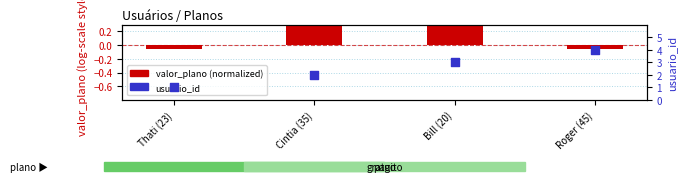

Which series contains the highest Y value?

usuario_id